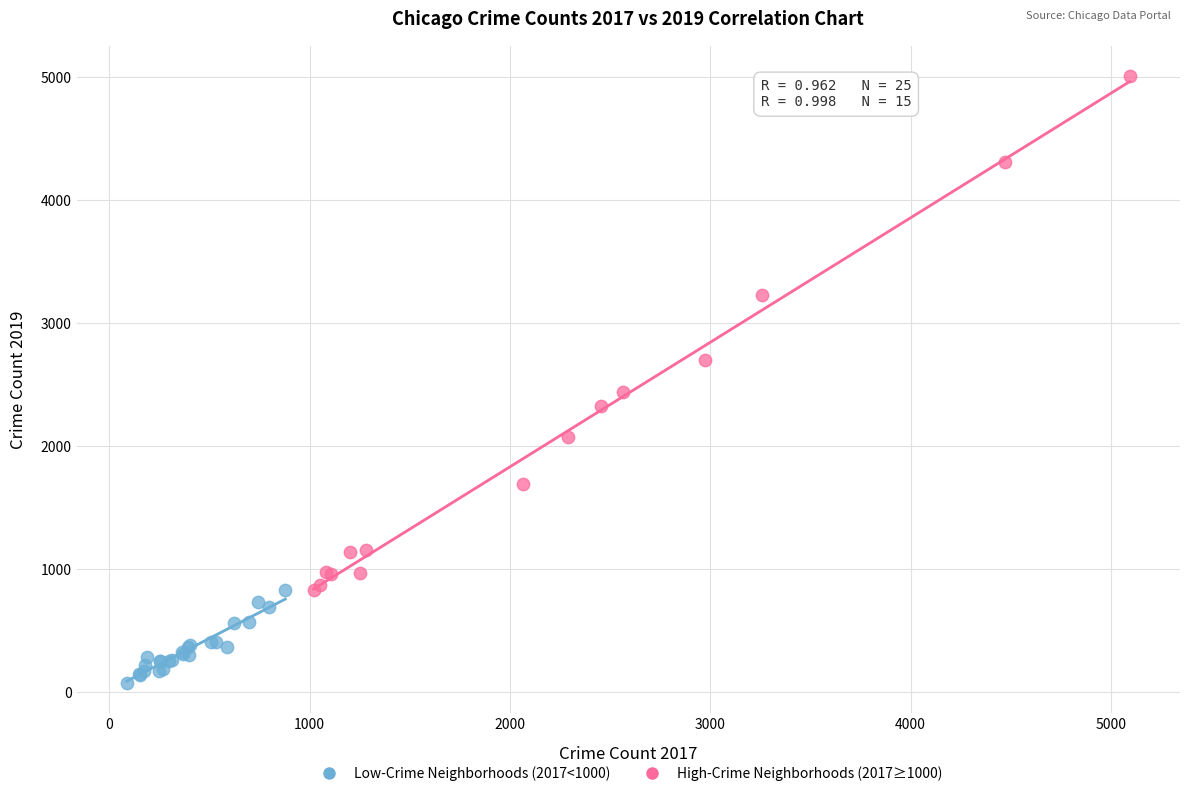

What are all the series names shown in the legend?

Low-Crime Neighborhoods (2017<1000), High-Crime Neighborhoods (2017≥1000)